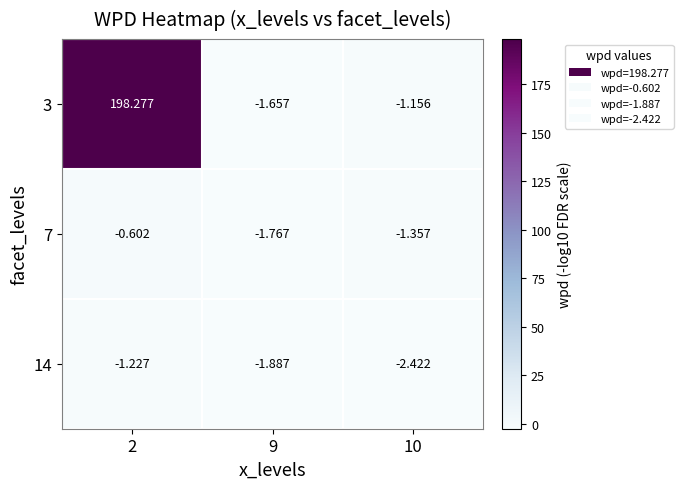

How many data points in 3 are less than -1?

2